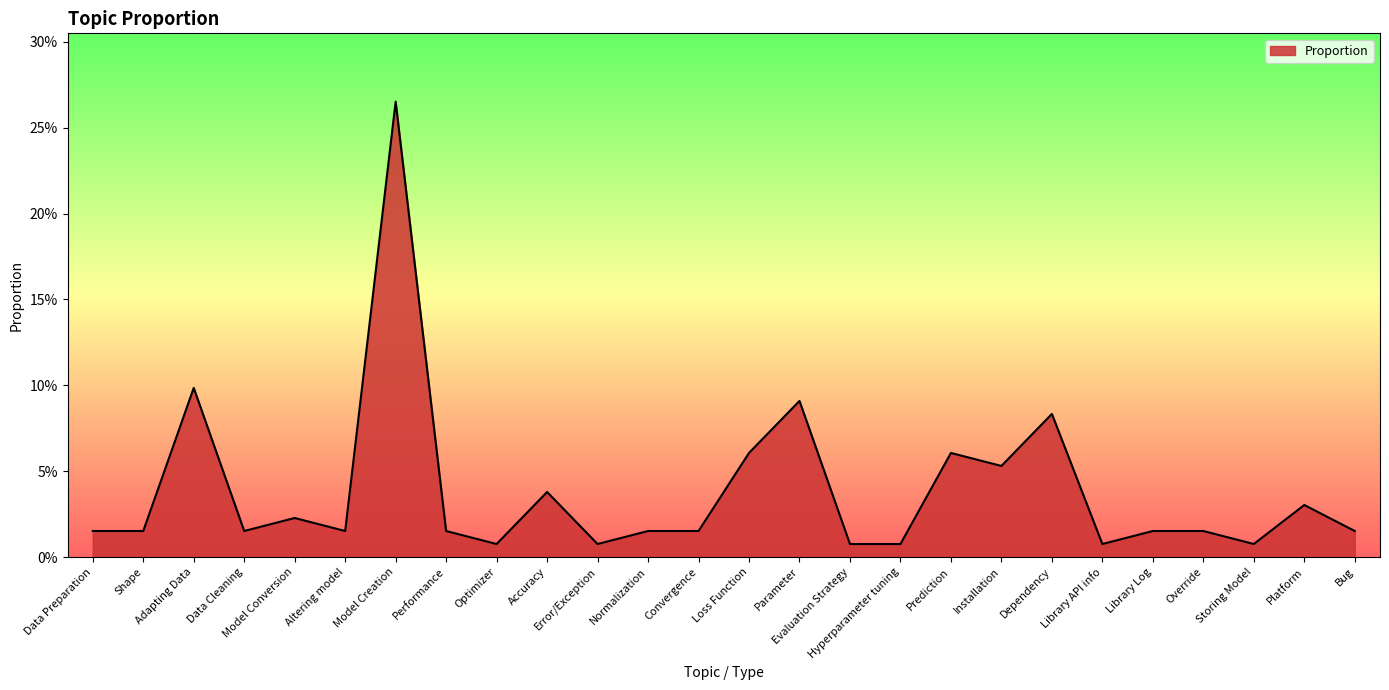

At which category does the data reach its first local valley?

Data Cleaning